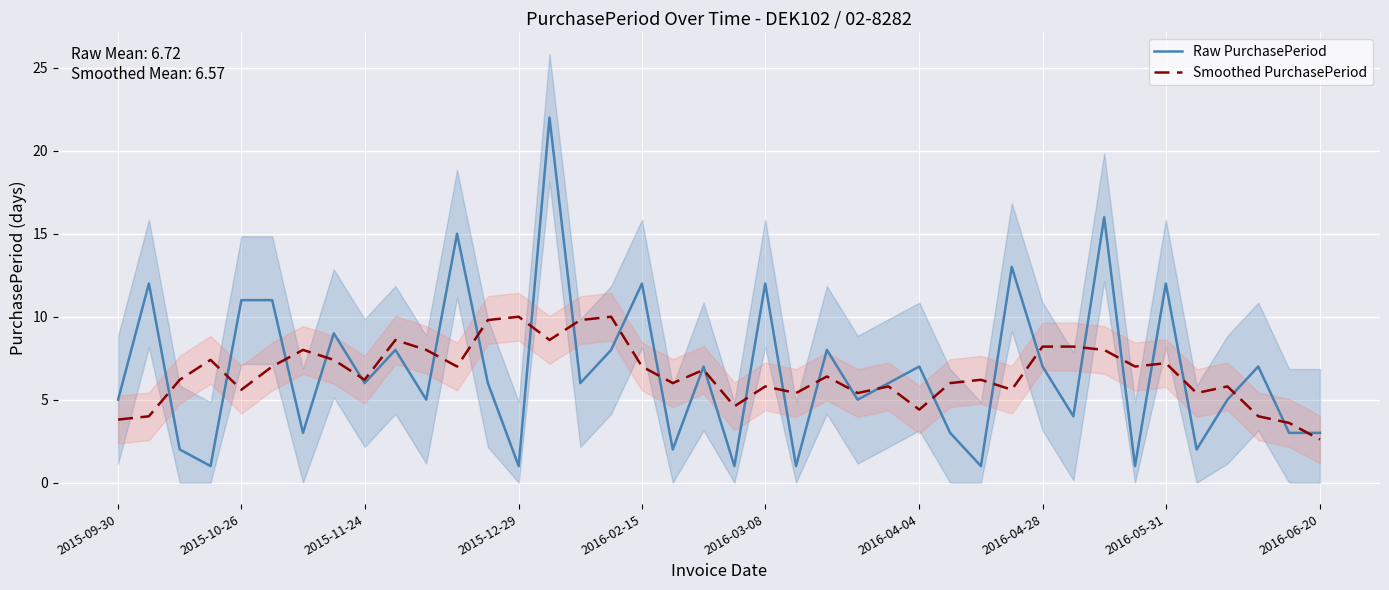

Read the Raw PurchasePeriod value at 20.

1.0